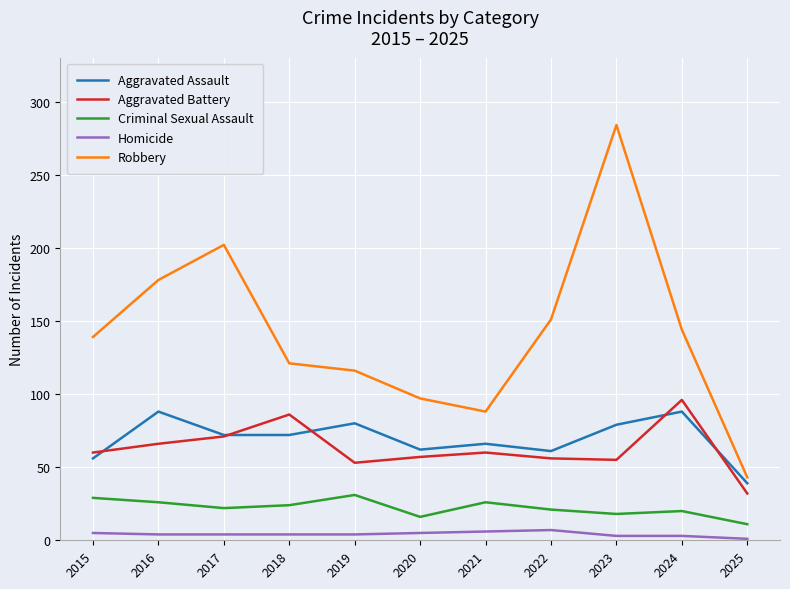

Is this an area chart (filled region under the line)?

No